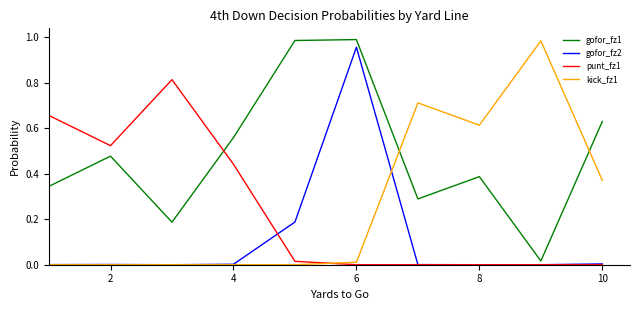

Which series ends up on top after the final intersection of punt_fz1 and kick_fz1?

kick_fz1